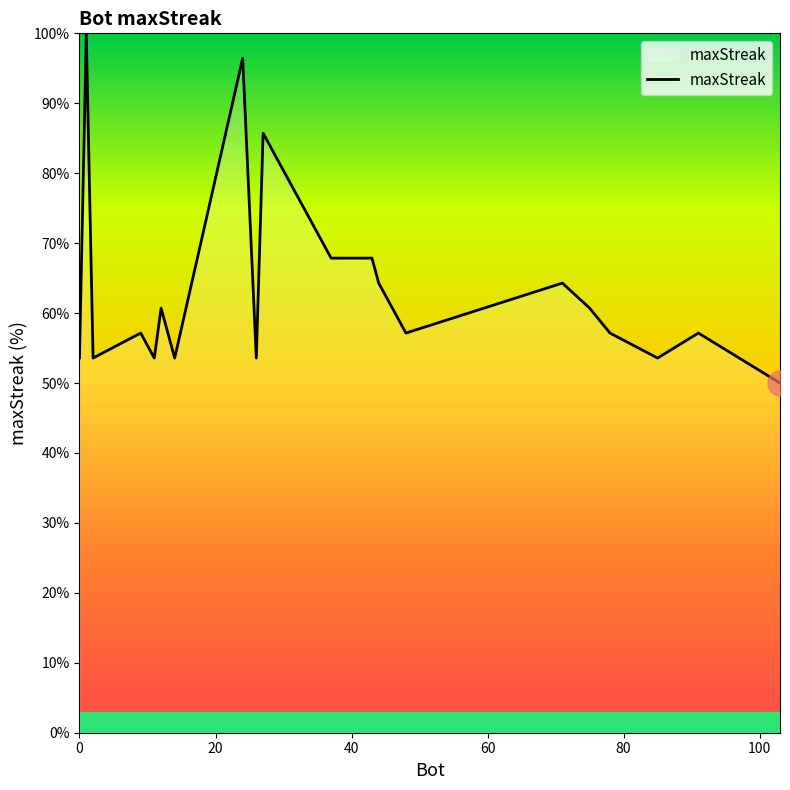

What is the difference between the maximum and minimum values?

50.0